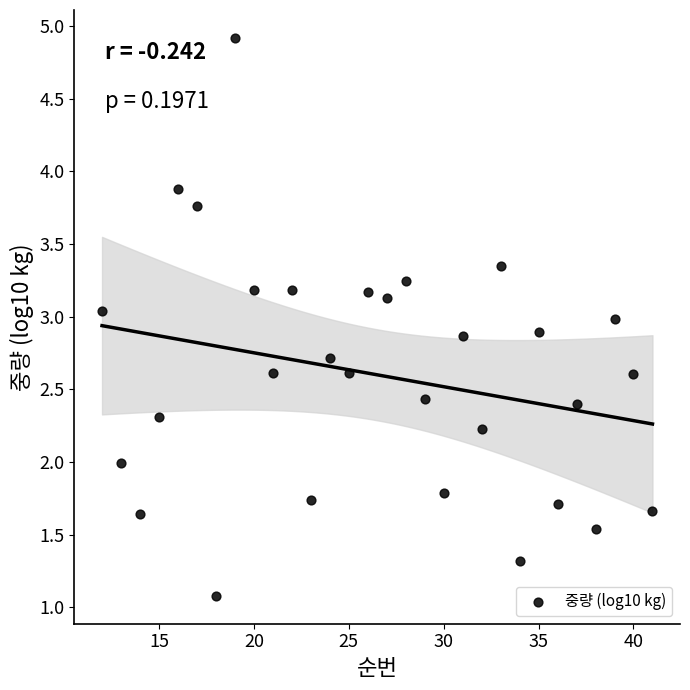

What is the range of X values (max minus min)?

29.0